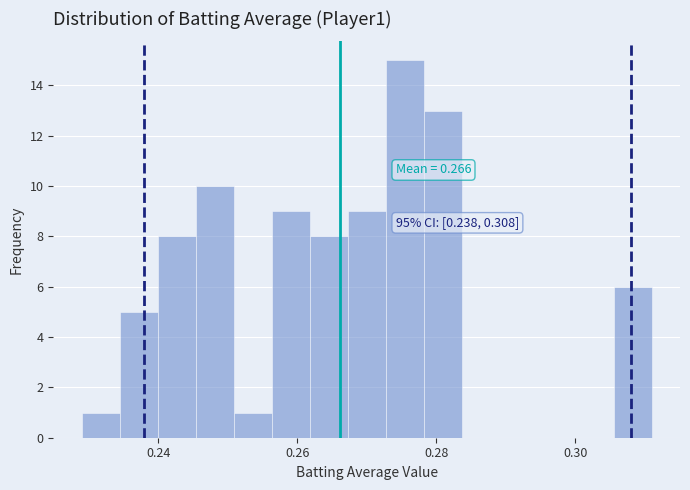

Around what value on the x-axis is the tallest bar? Give the approximate position of its centre, as read against the axis.

0.276